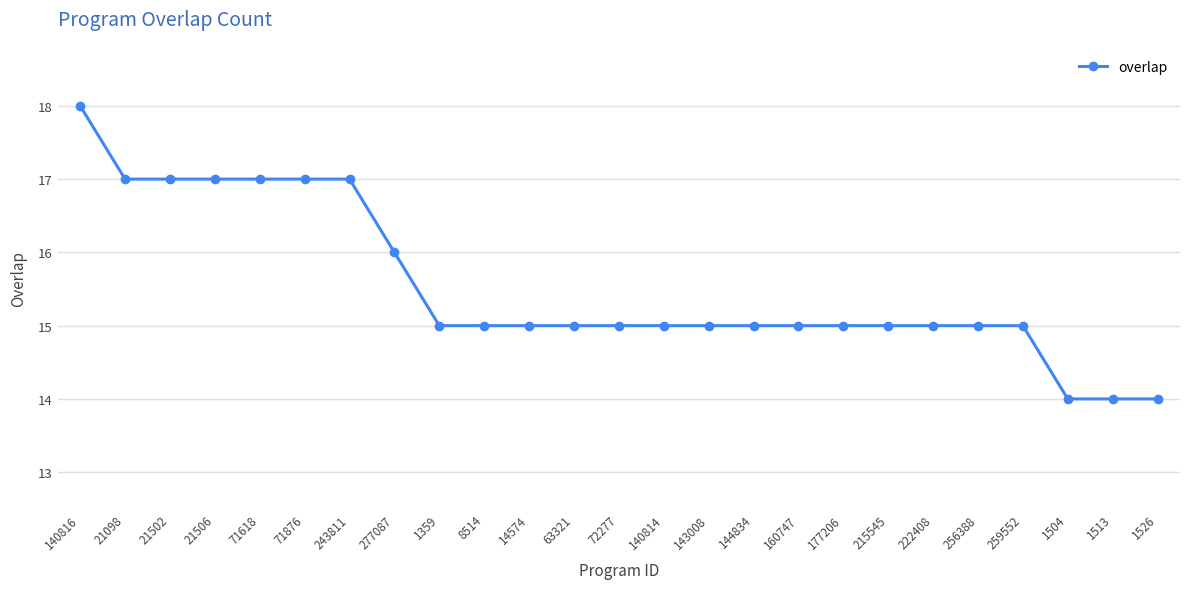

What is the value of the 14th point from the left?

15